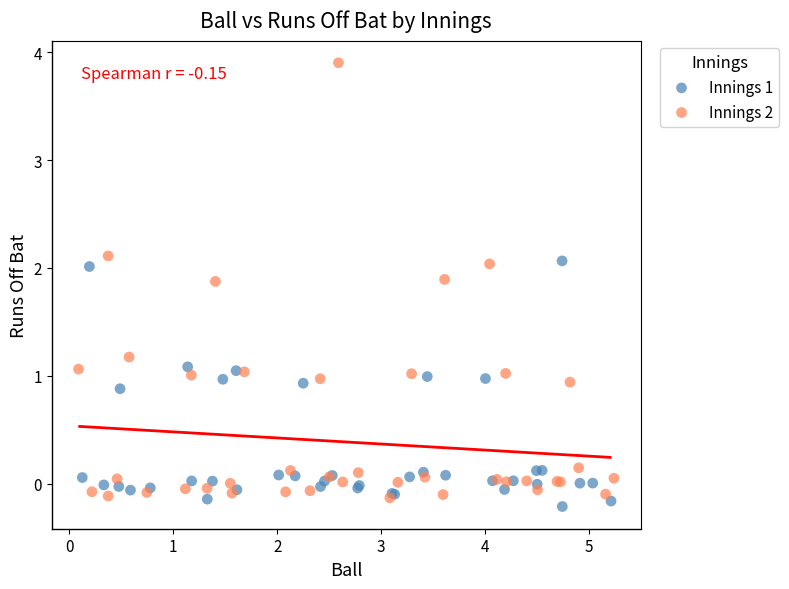

What are all the series names shown in the legend?

Innings 1, Innings 2